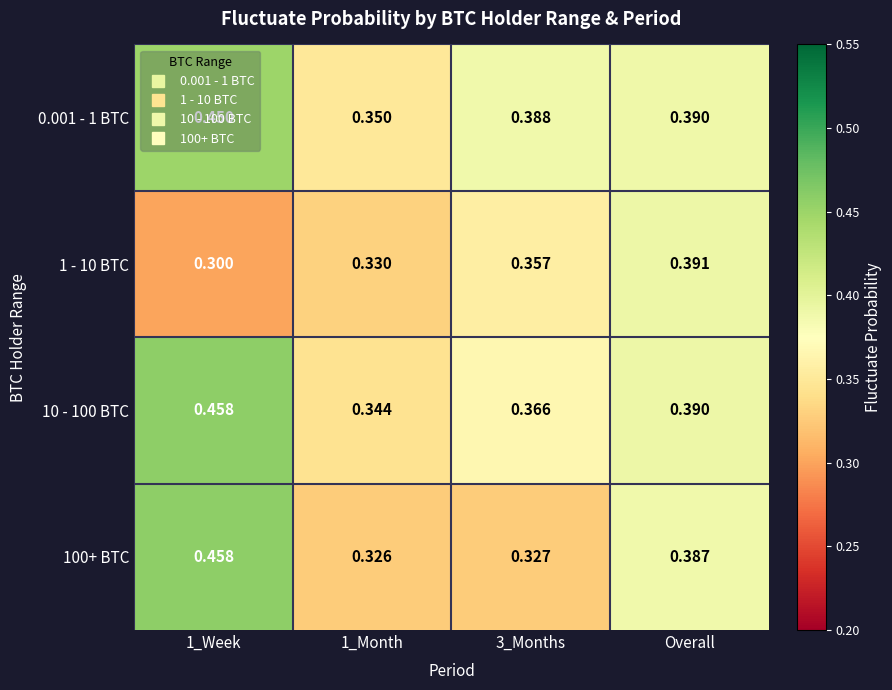

What is the difference between the highest and lowest values at 3_Months?

0.1